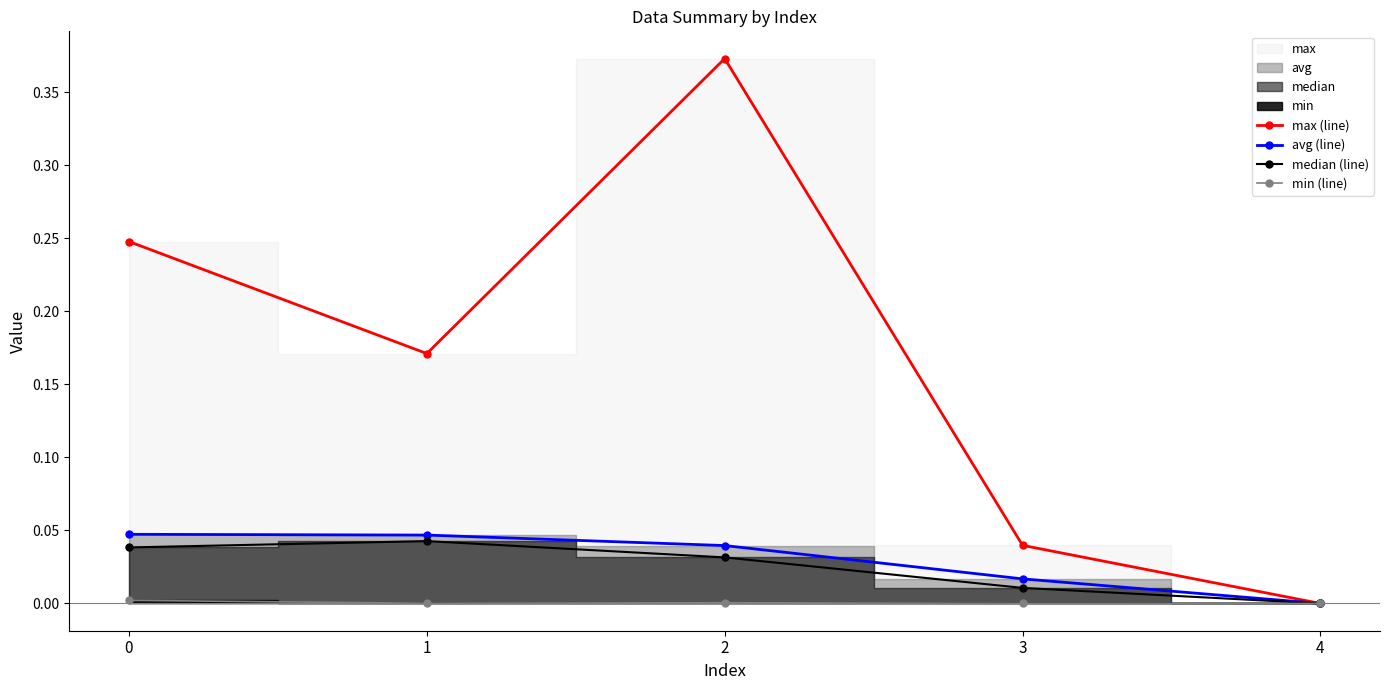

How many lines are shown in the chart?

4